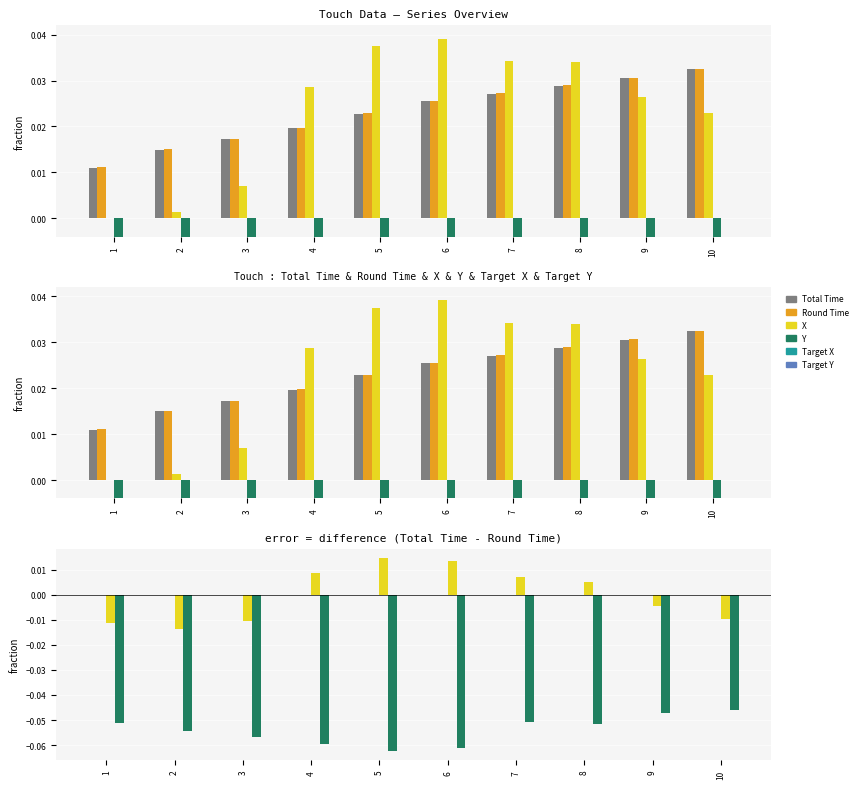

At how many categories does at least one series exceed 0?

5